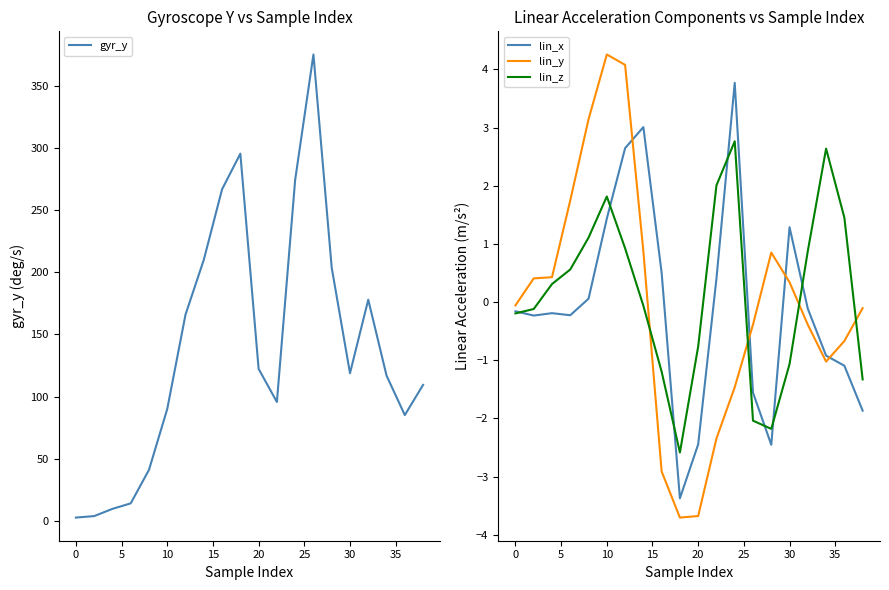

Is this an area chart (filled region under the line)?

No